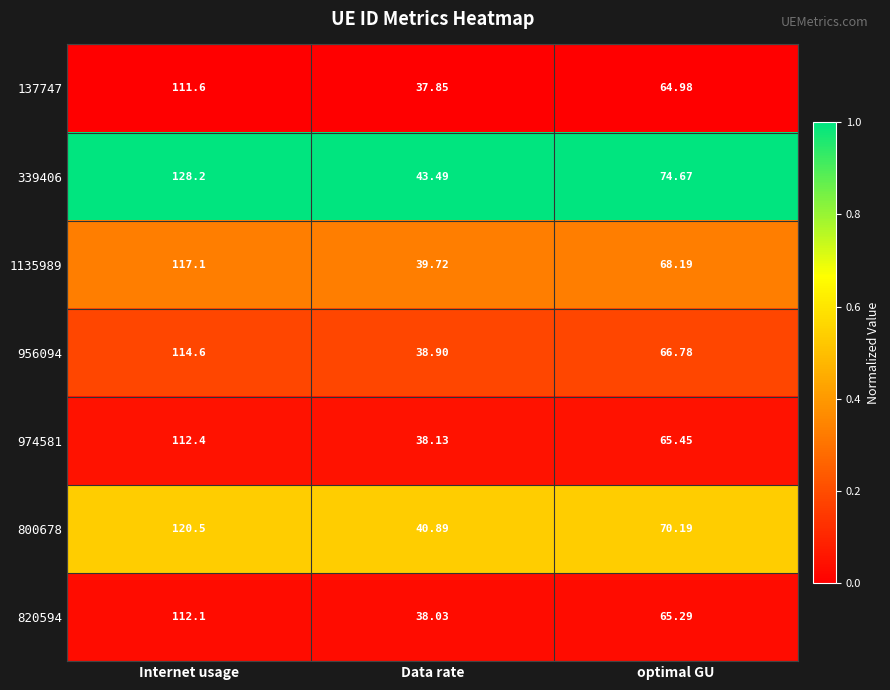

At which category is the sum across all series the highest?

Internet usage